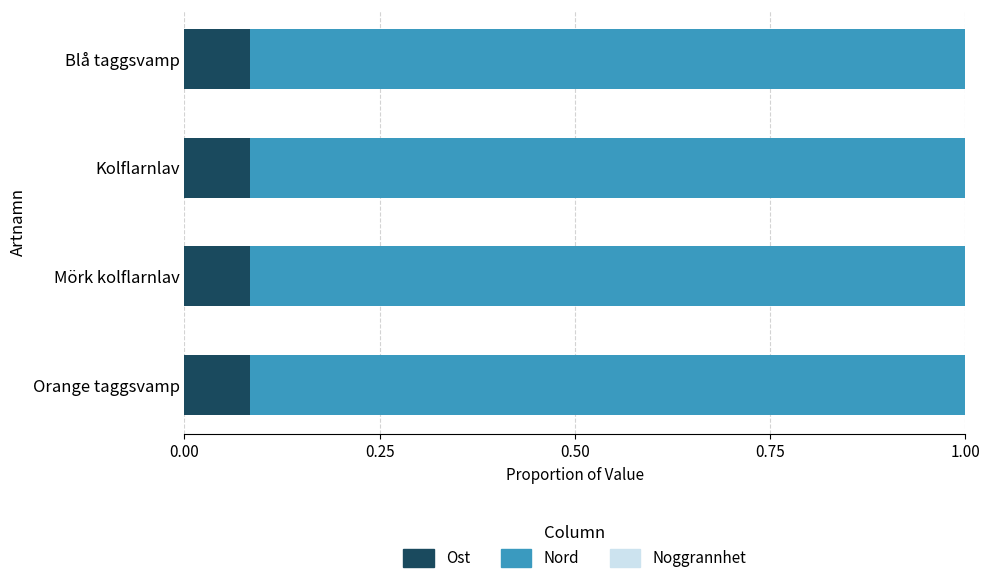

Count the number of data series in this chart.

3